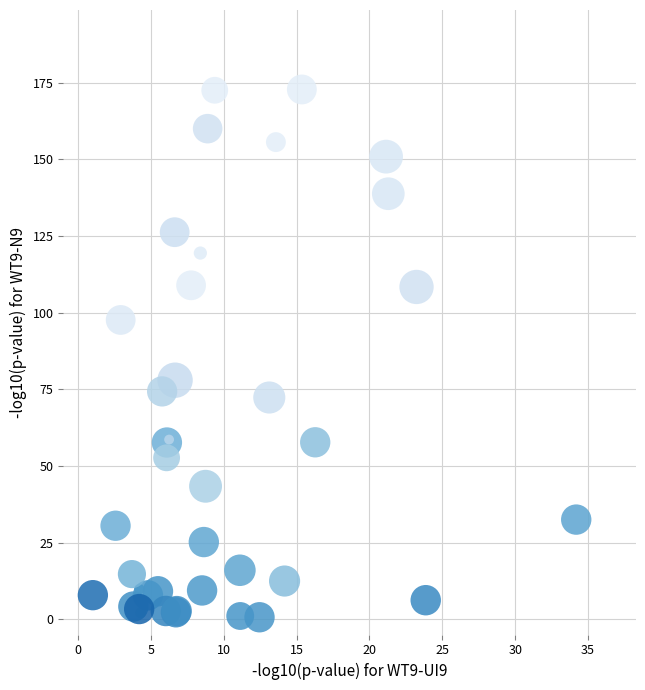

What Y value in the scatter plot is closest to 86?

78.0